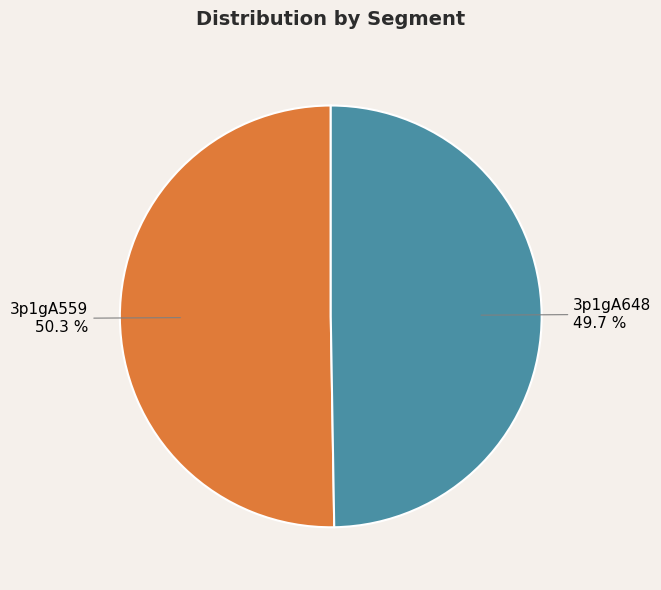

What percentage is the 3p1gA648 slice, to the nearest percent?

50%